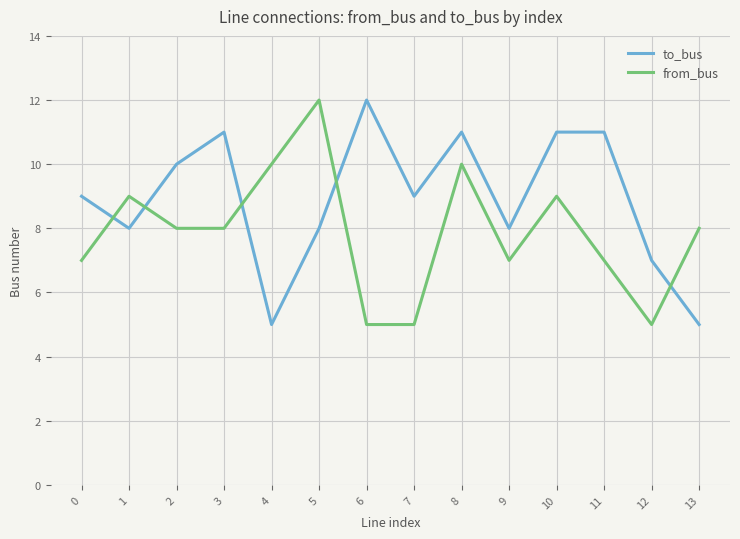

What is the maximum value shown in the chart?

12